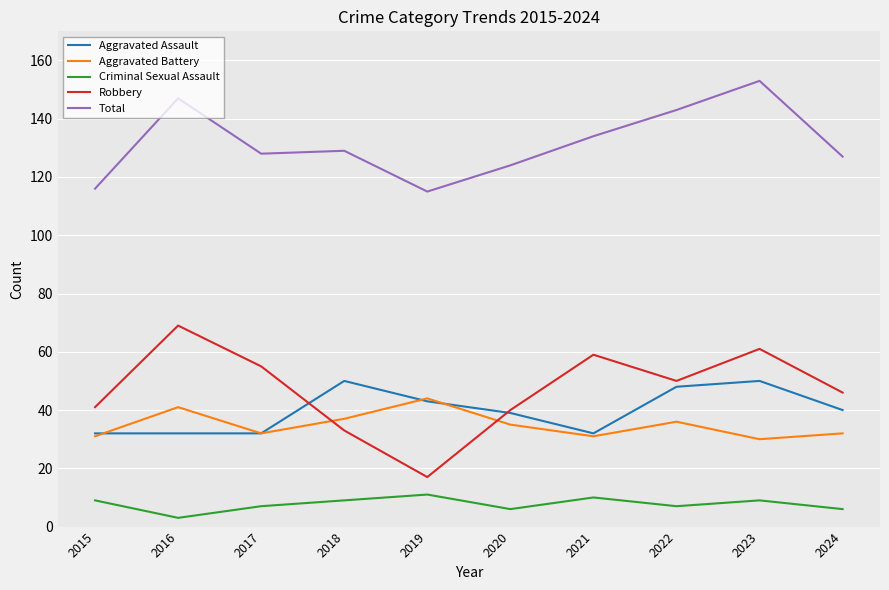

What are all the series names shown in the legend?

Aggravated Assault, Aggravated Battery, Criminal Sexual Assault, Robbery, Total